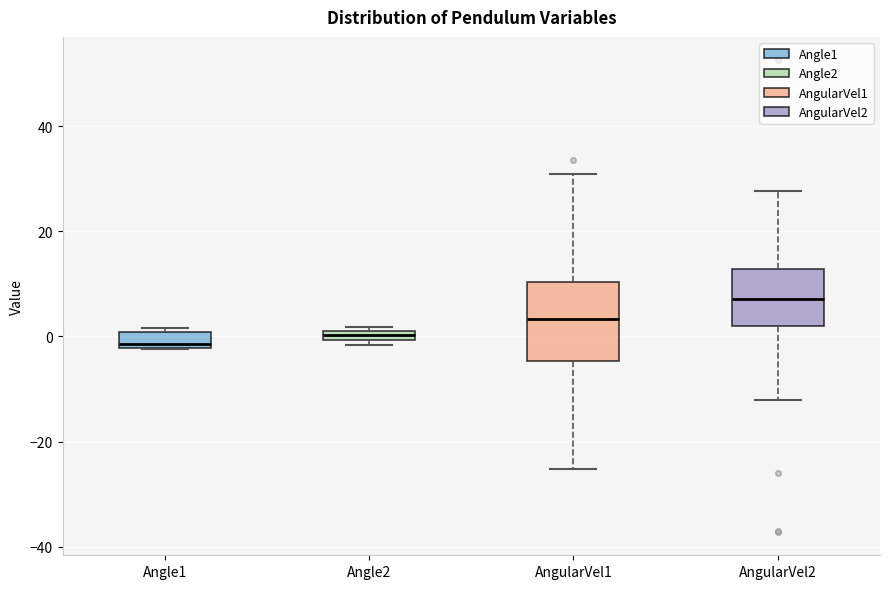

Which box is the tallest, from its lower edge to its upper edge?

AngularVel1